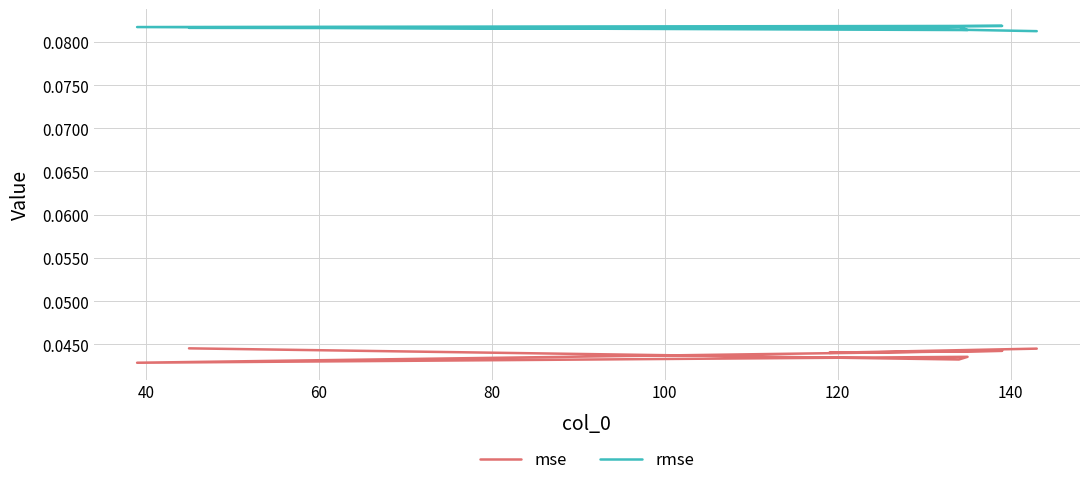

The rmse series shows 0.1 at 80. True or false?

False